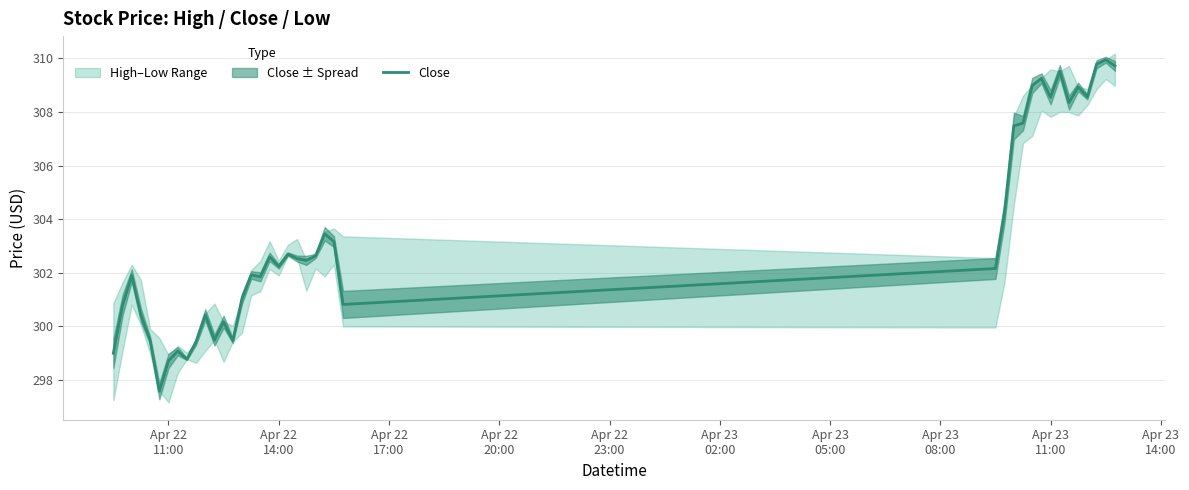

Count the number of values greater than 302.

22